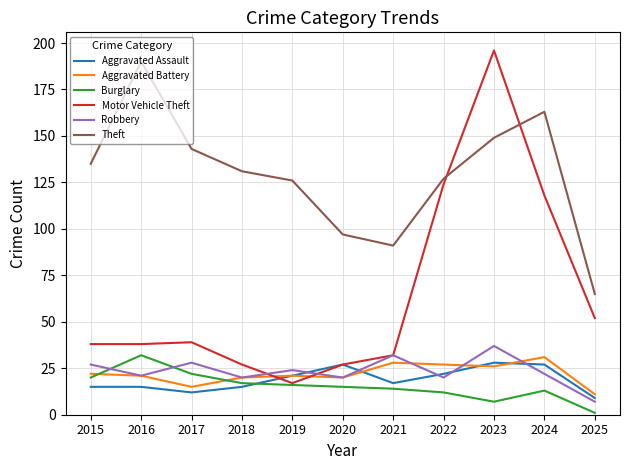

Which category has the lowest value across all series?

2025